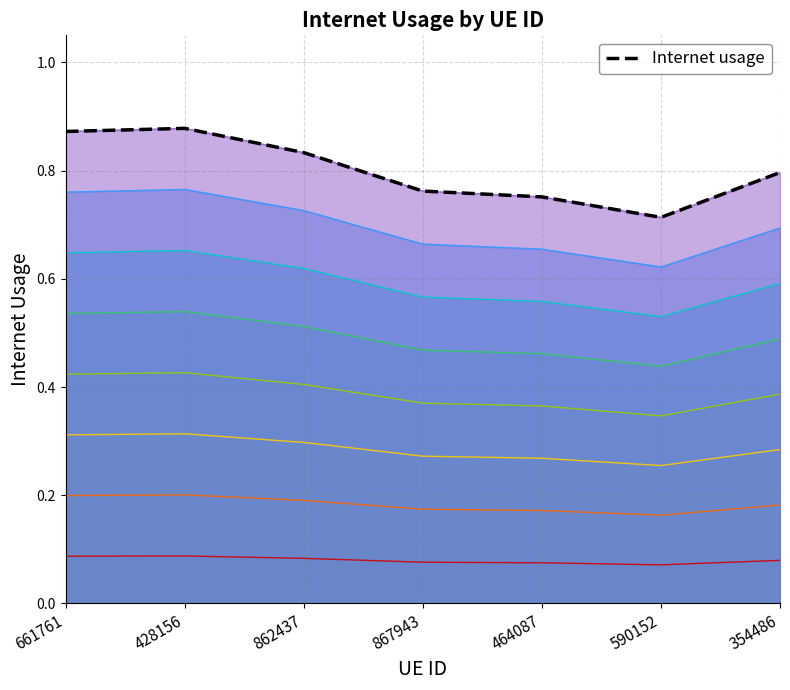

What is the label of the 5th point from the right?

862437